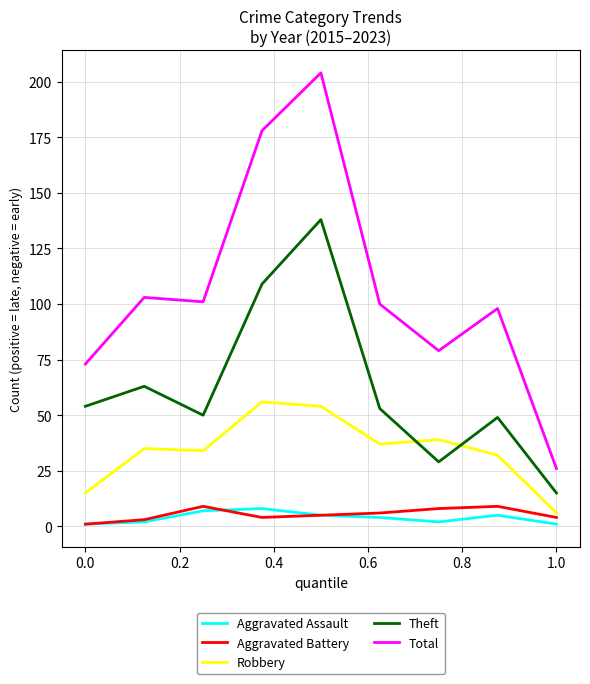

True or false: Aggravated Assault and Theft intersect in this chart.

False